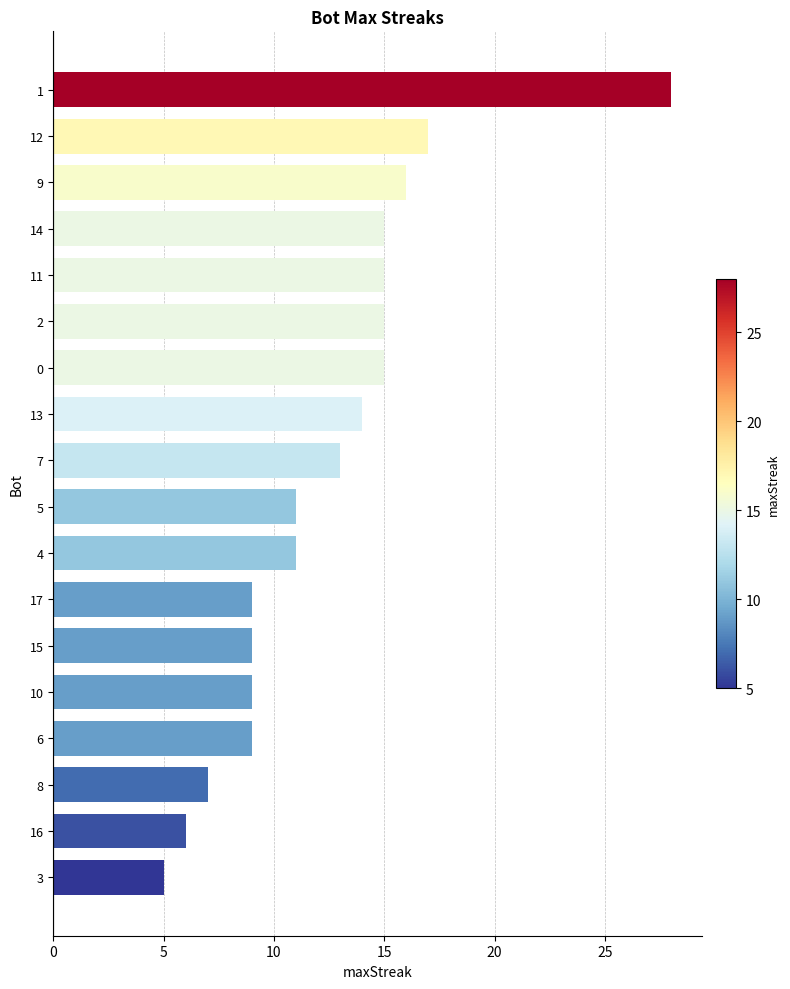

Reading top to bottom, what are all the values shown in this chart?

1=28	12=17	9=16	14=15	11=15	2=15	0=15	13=14	7=13	5=11	4=11	17=9	15=9	10=9	6=9	8=7	16=6	3=5